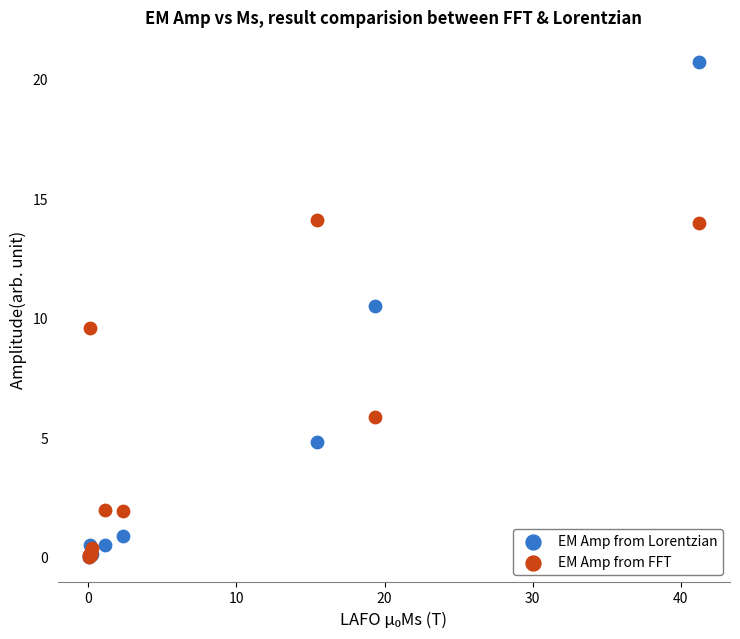

In the EM Amp from FFT series, what Y value is closest to 7?

5.9